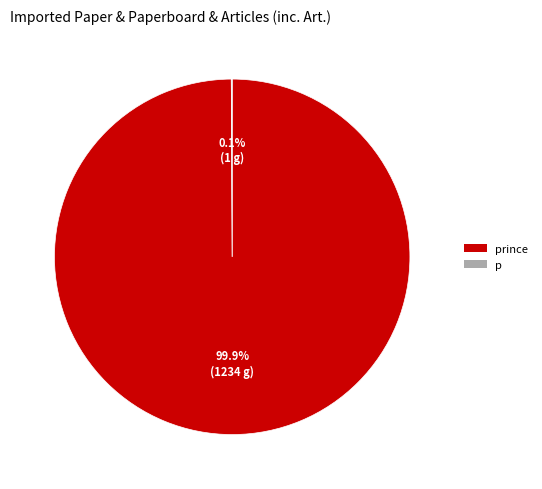

Does any single category account for the majority?

Yes